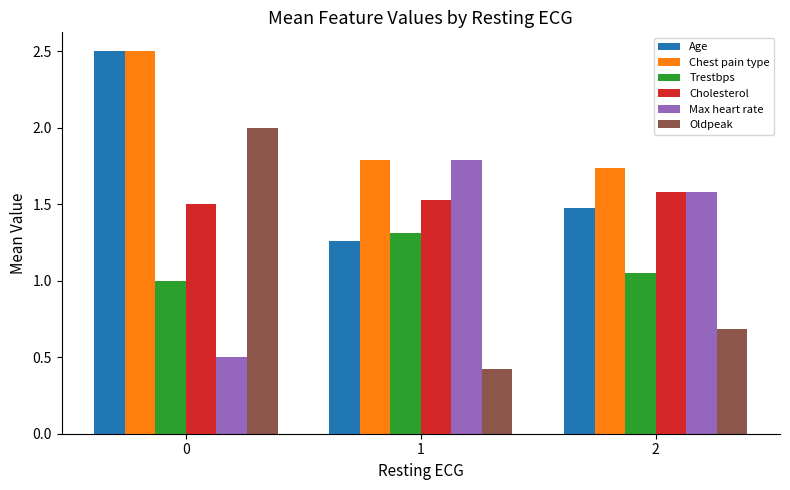

Which series has the largest range (max minus min)?

Oldpeak